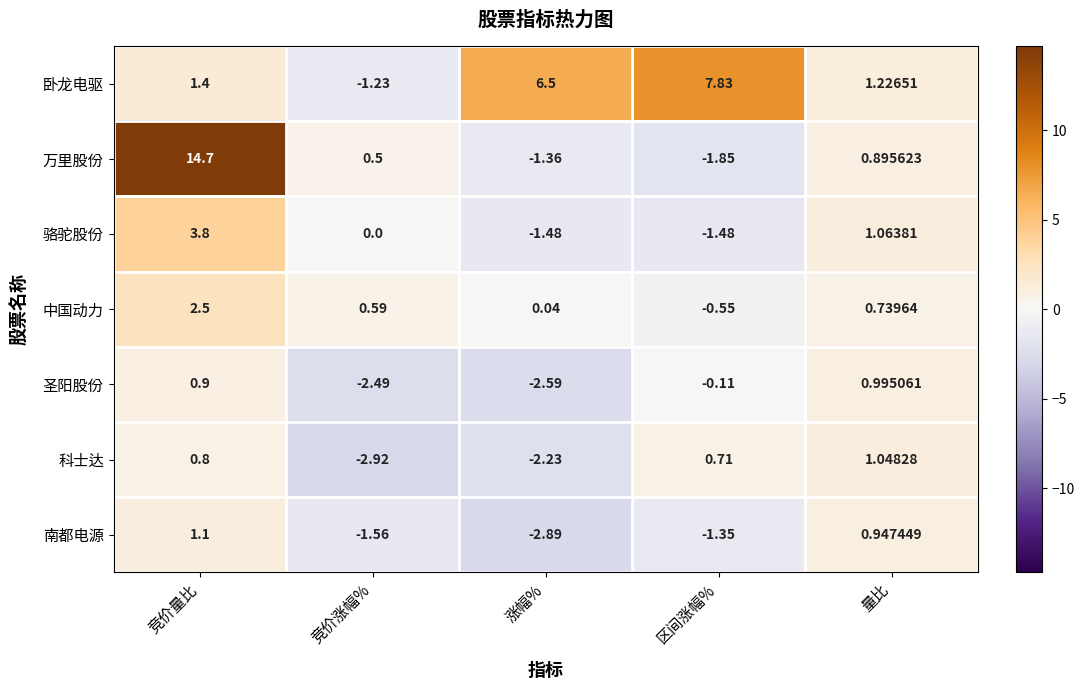

List the series in order of their peak value, lowest first.

圣阳股份, 科士达, 南都电源, 中国动力, 骆驼股份, 卧龙电驱, 万里股份